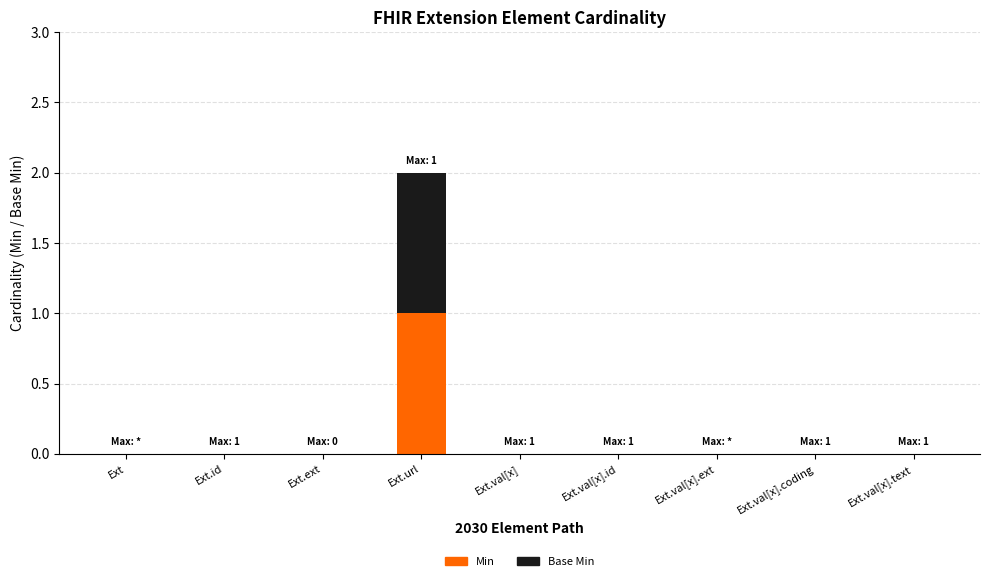

At which category is the sum across all series the highest?

Ext.url